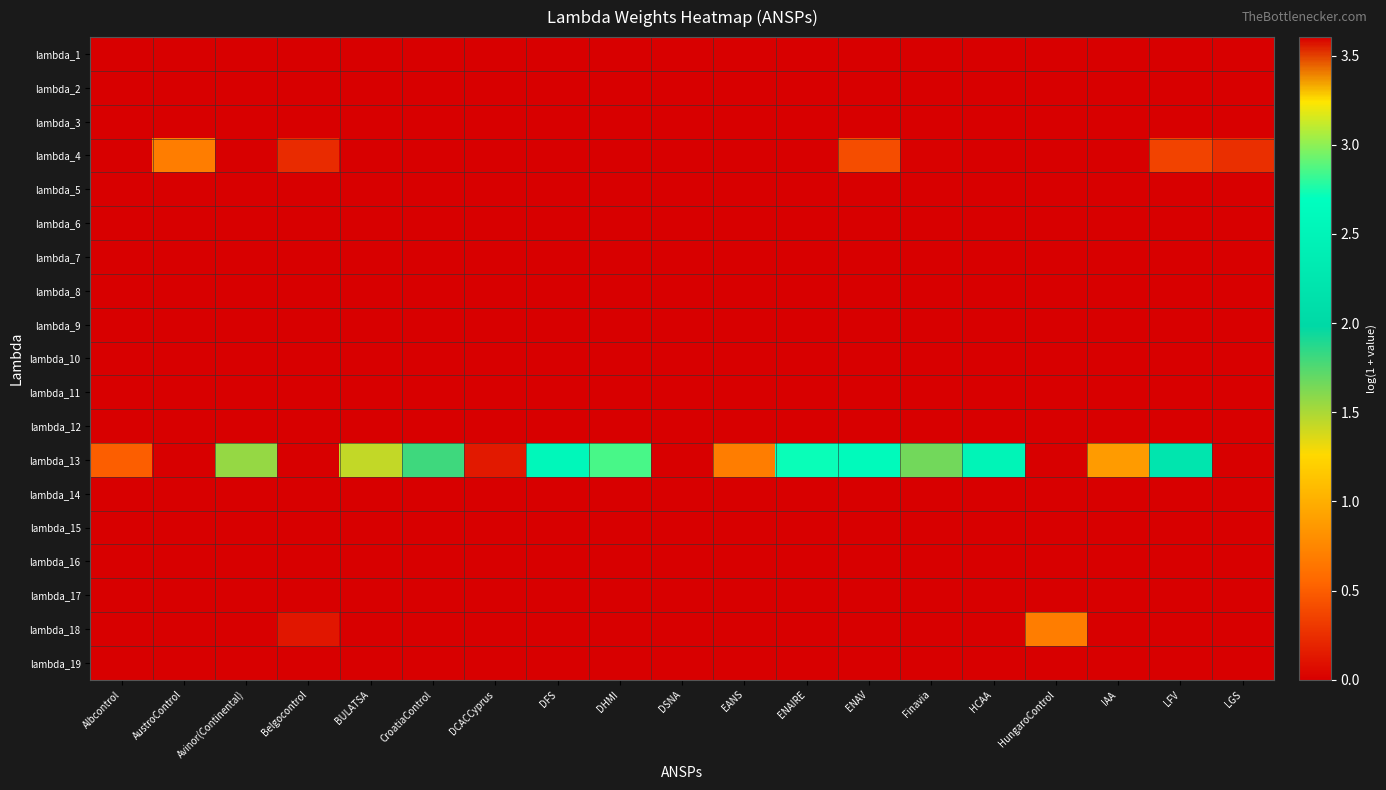

Which category has the lowest value across all series?

Albcontrol